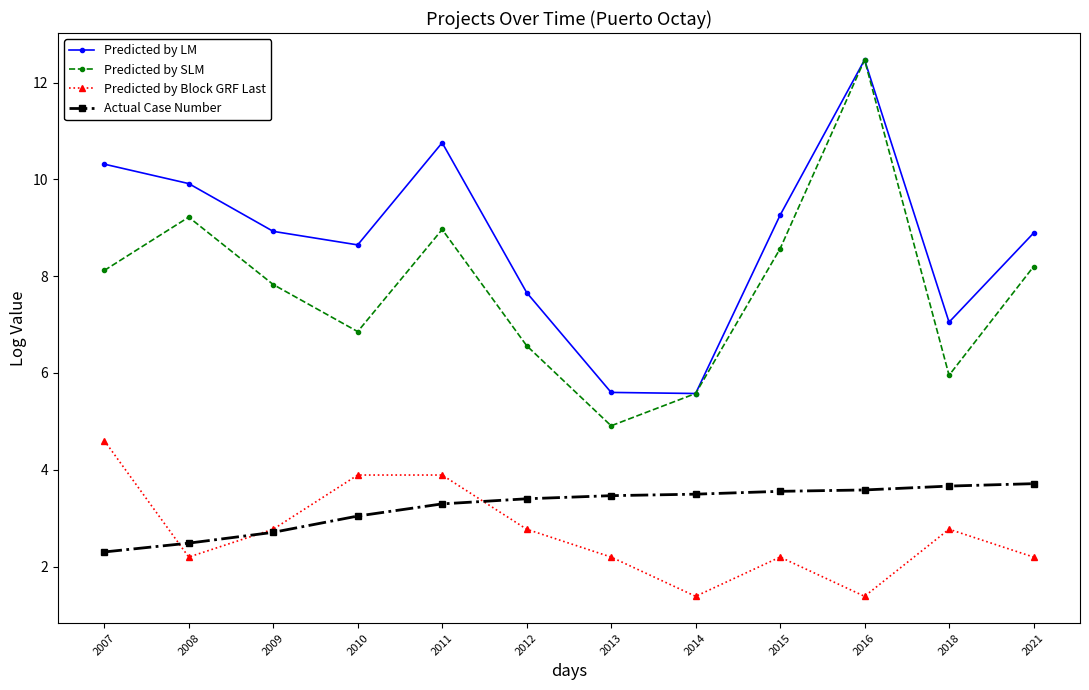

What is the smallest value displayed?

1.4